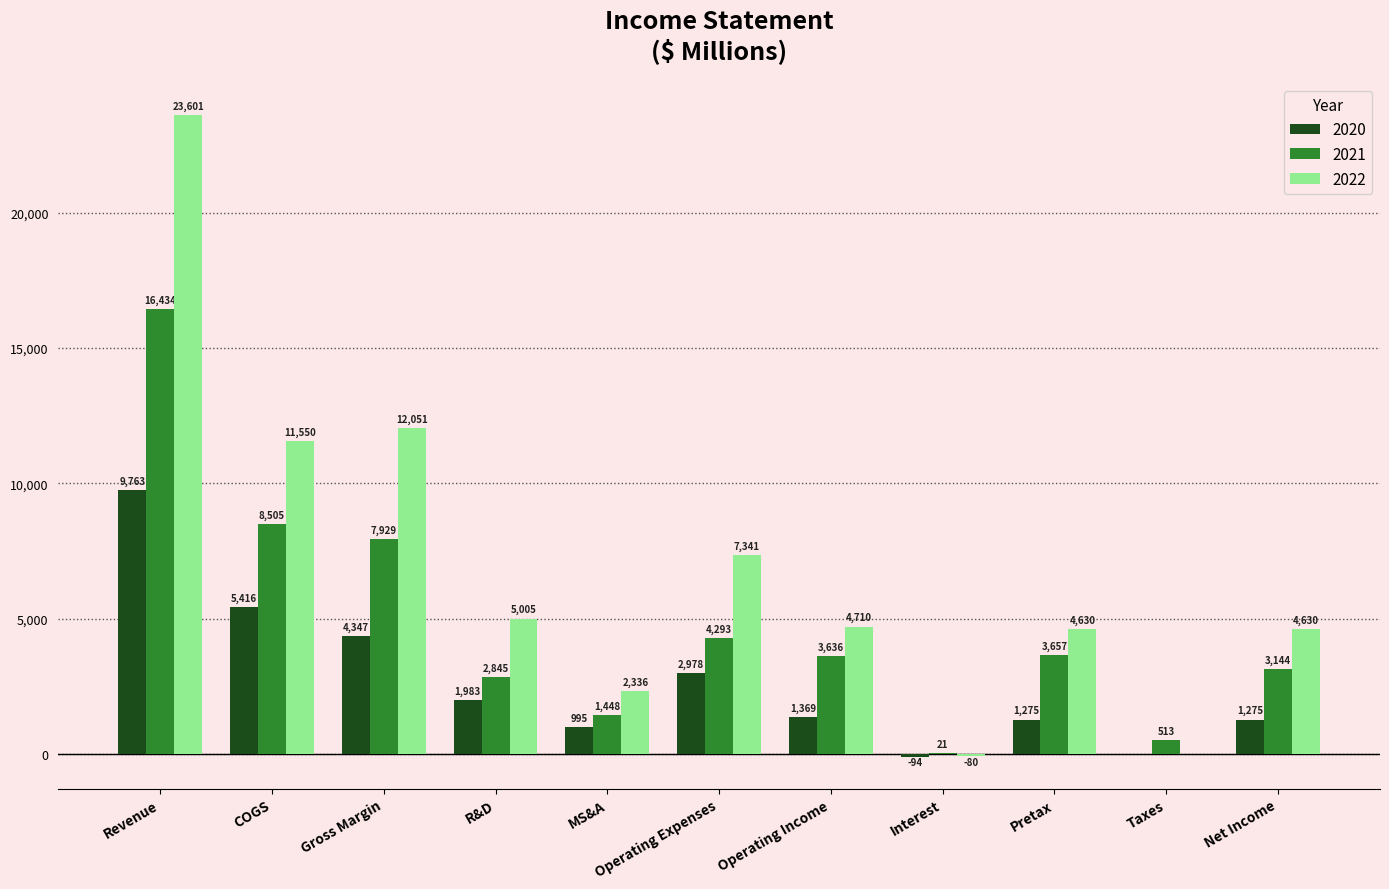

The 2021 series shows 2845 at R&D. True or false?

True